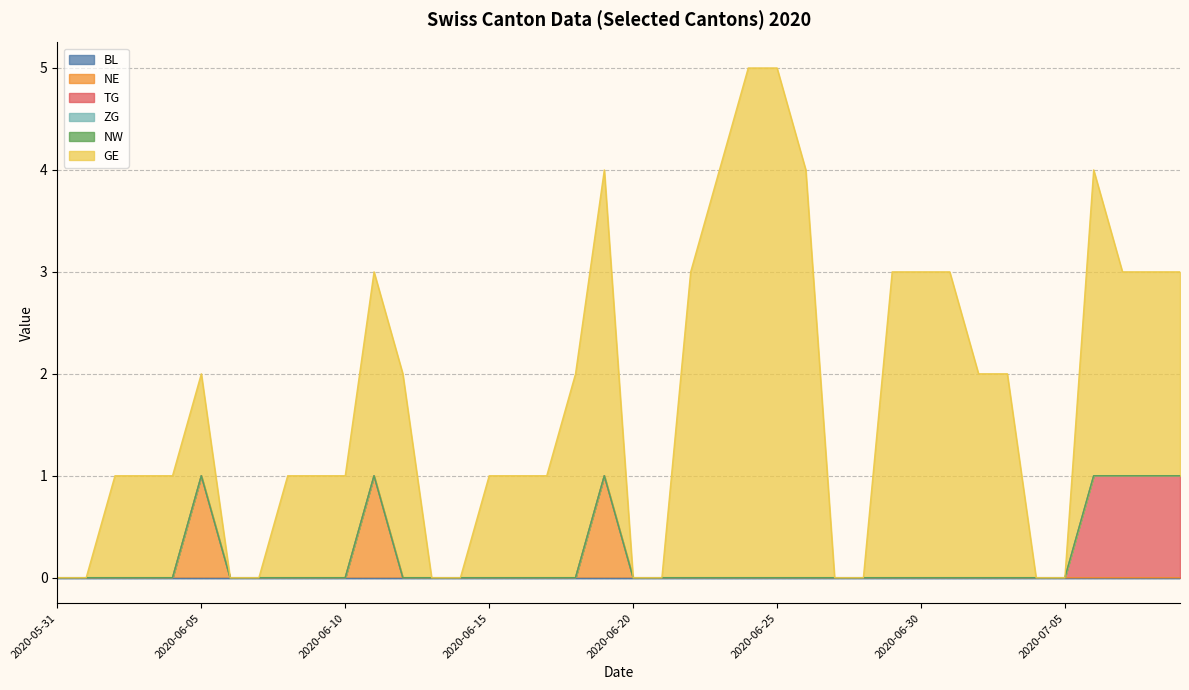

Rank the categories by BL value from lowest to highest.

2020-05-31, 2020-06-01, 2020-06-02, 2020-06-03, 2020-06-04, 2020-06-05, 2020-06-06, 2020-06-07, 2020-06-08, 2020-06-09, 2020-06-10, 2020-06-11, 2020-06-12, 2020-06-13, 2020-06-14, 2020-06-15, 2020-06-16, 2020-06-17, 2020-06-18, 2020-06-19, 2020-06-20, 2020-06-21, 2020-06-22, 2020-06-23, 2020-06-24, 2020-06-25, 2020-06-26, 2020-06-27, 2020-06-28, 2020-06-29, 2020-06-30, 2020-07-01, 2020-07-02, 2020-07-03, 2020-07-04, 2020-07-05, 2020-07-06, 2020-07-07, 2020-07-08, 2020-07-09